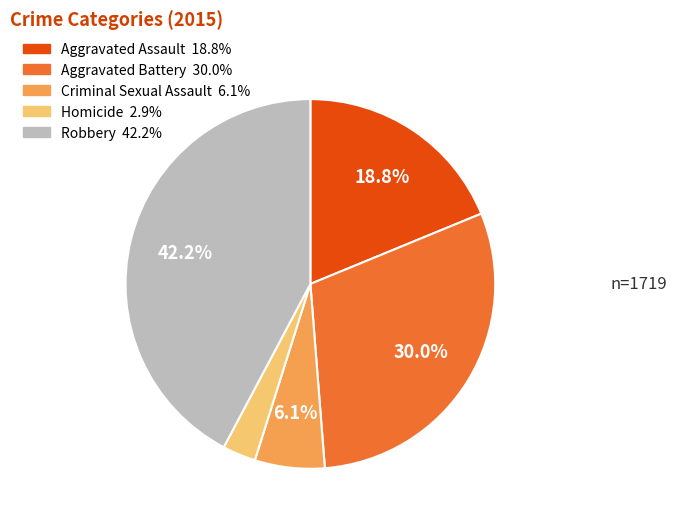

Count the number of slices in the pie.

5